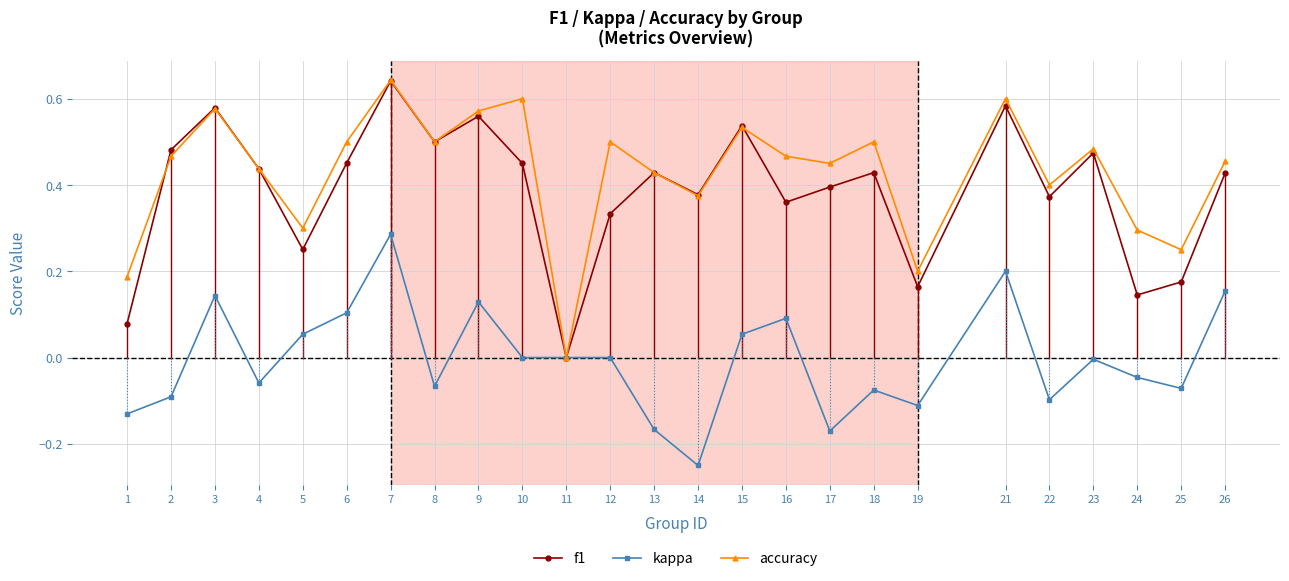

What is the total value across all series at 22?

0.7